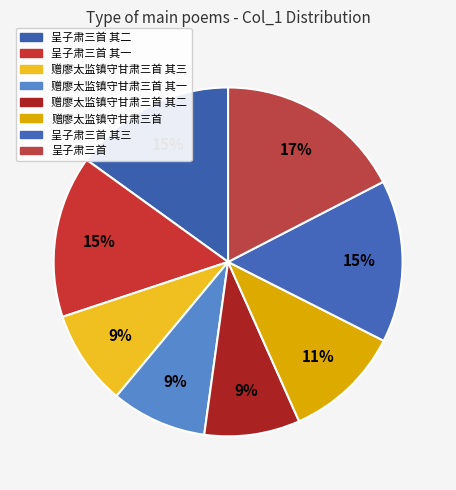

Do 呈子肃三首 其三 and 赠廖太监镇守甘肃三首 其一 together represent more than half of the pie?

No